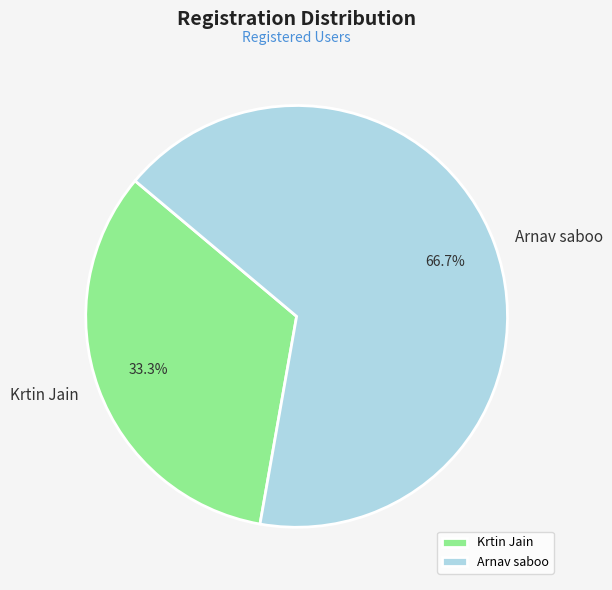

Is it true that Krtin Jain is 33% of the pie?

True